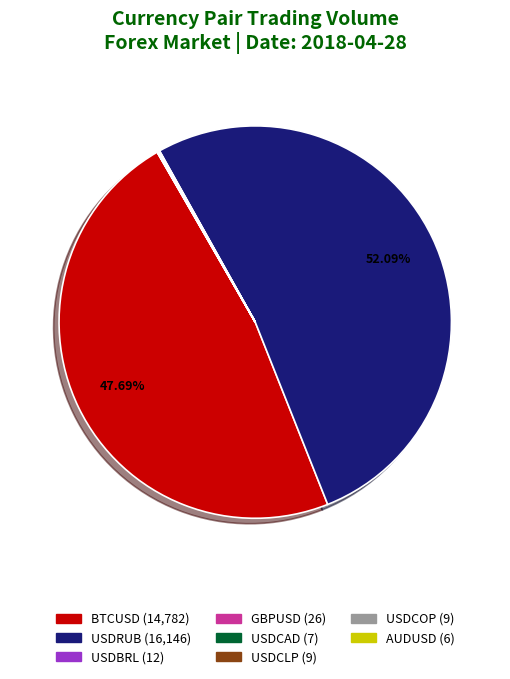

Which slice represents more than half of the pie?

USDRUB